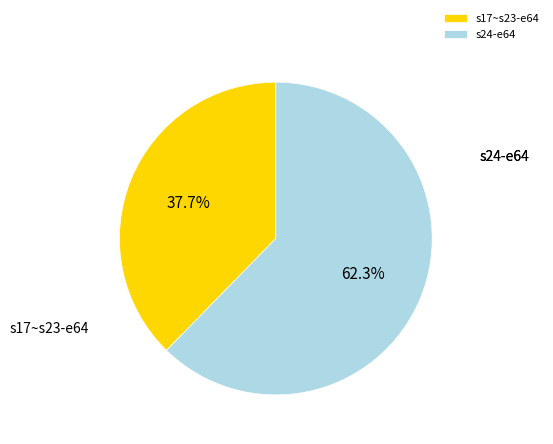

Is s24-e64 the majority of the pie?

Yes